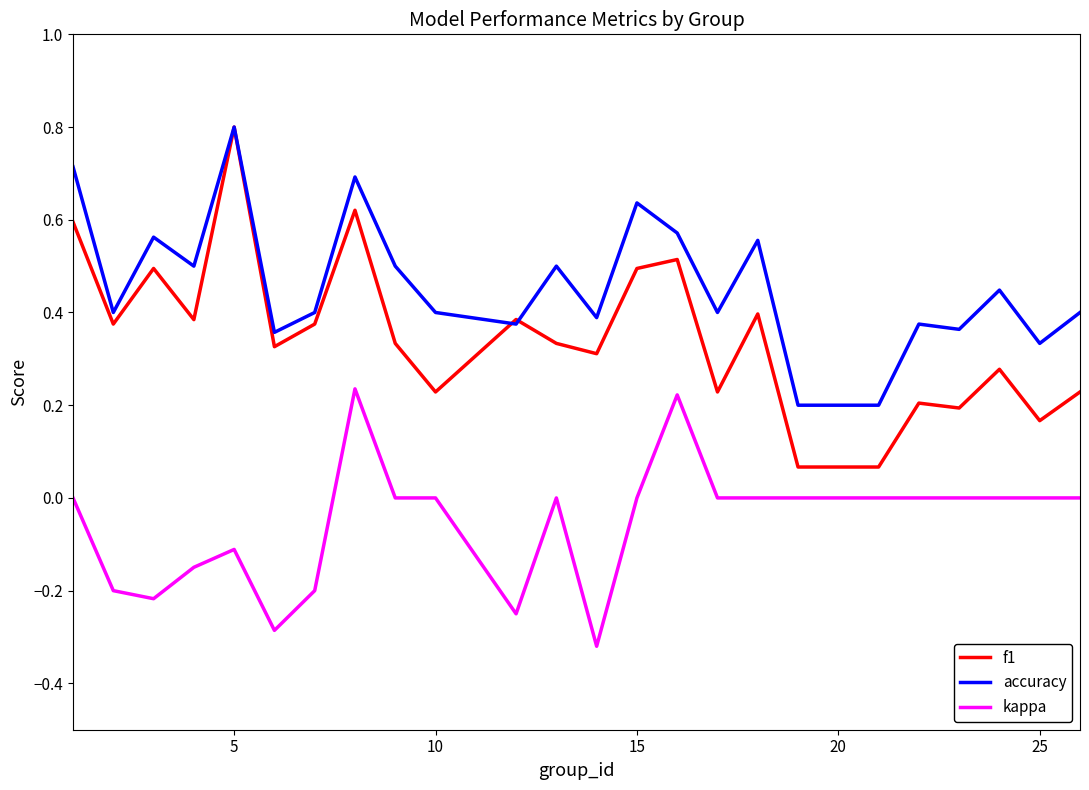

List the series in order of their overall mean, highest first.

accuracy, f1, kappa